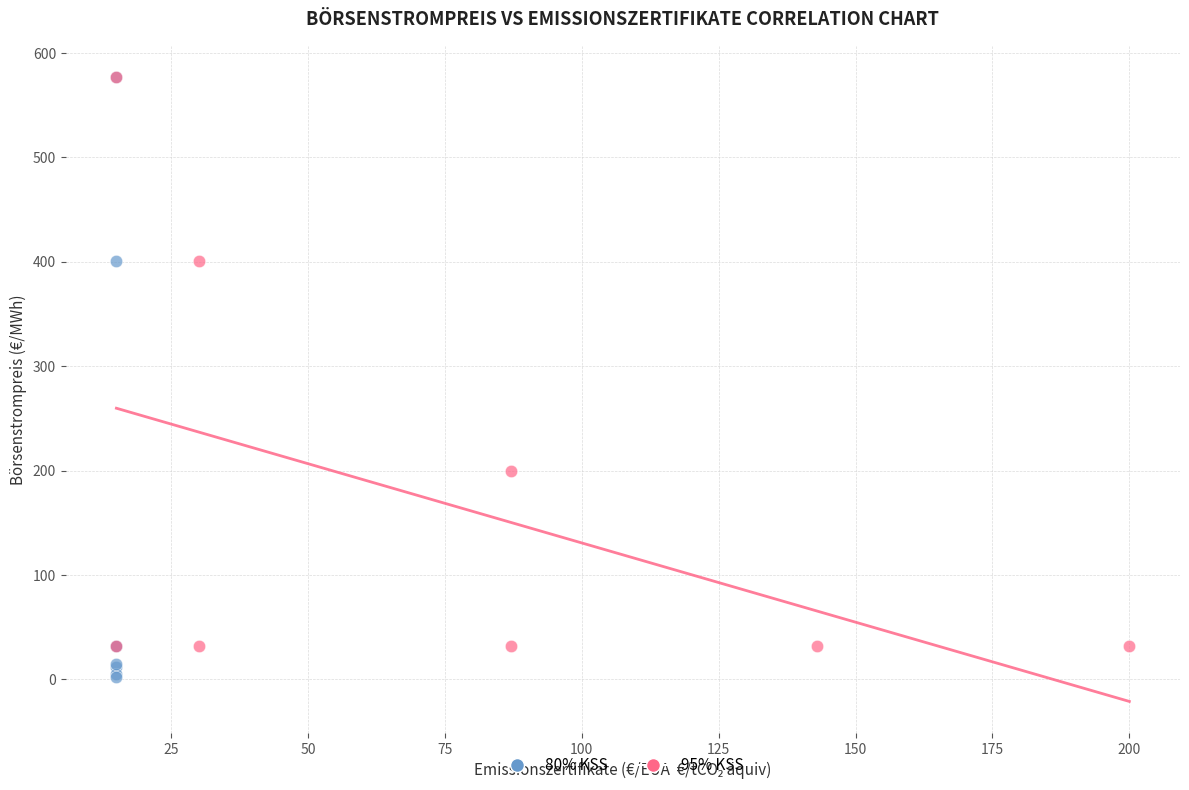

Which series reaches the minimum Y coordinate?

80% KSS